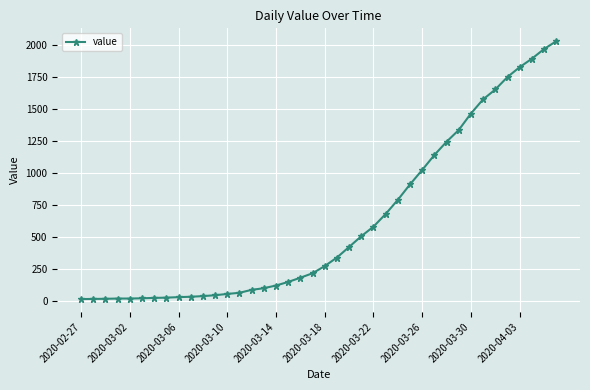

Count the number of categories in the chart.

40